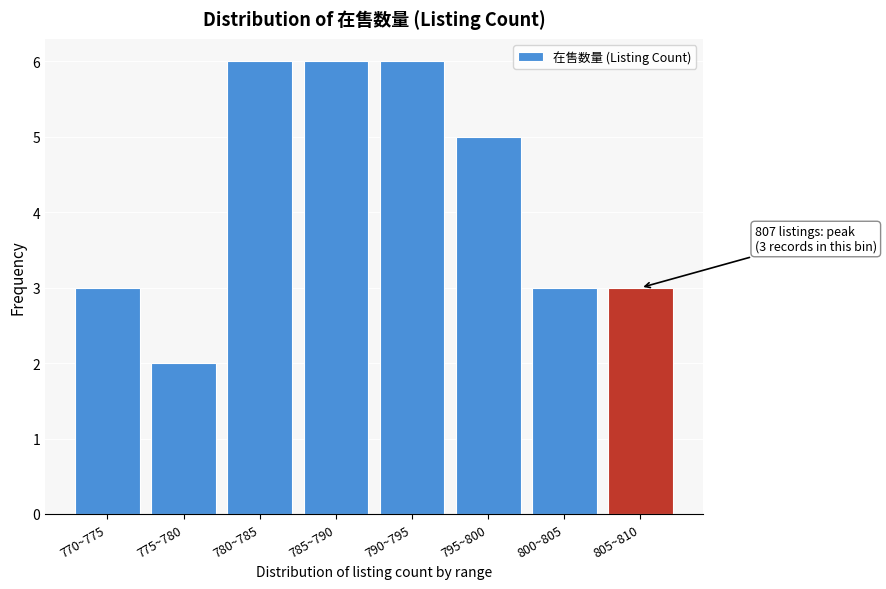

Reading left to right, list all the values displayed in this chart.

3	2	6	6	6	5	3	3